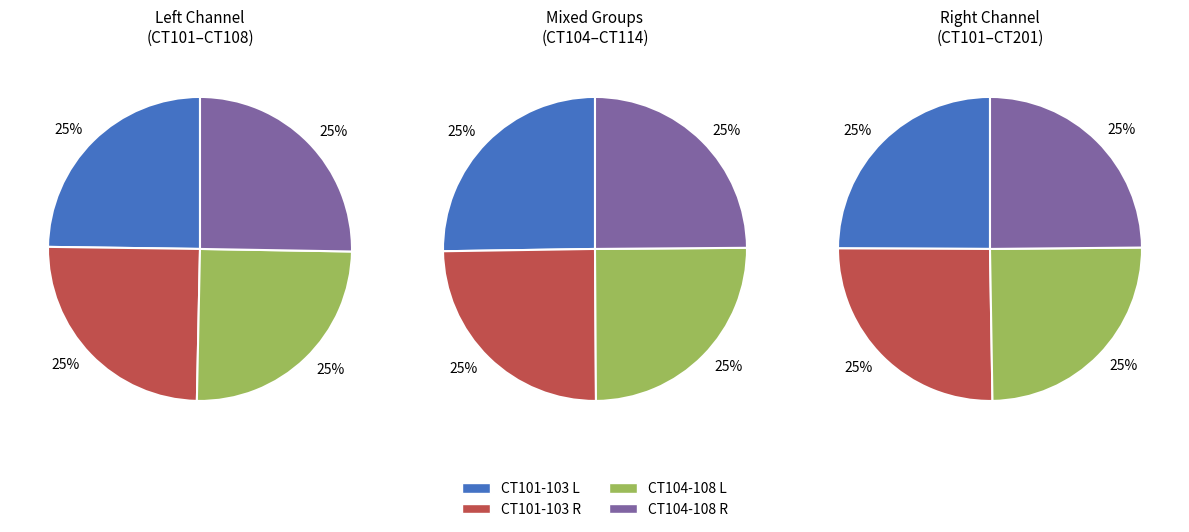

What percentage is NOT represented by 5?

95.0%